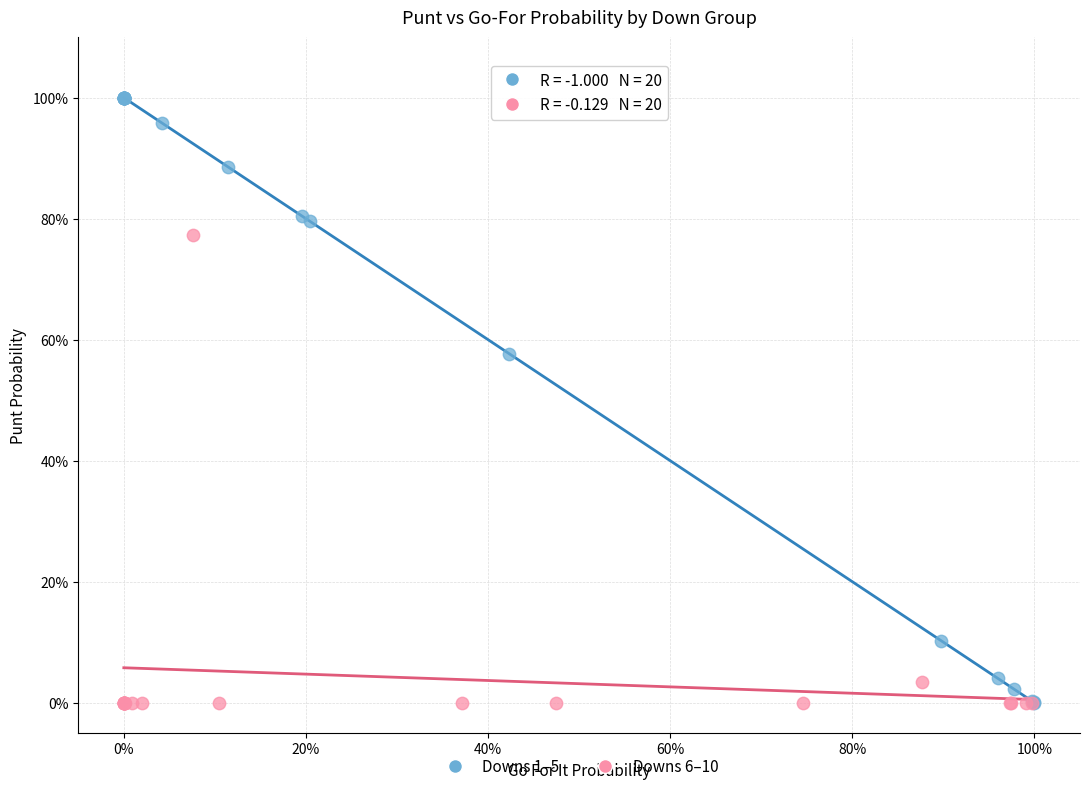

What are all the series names shown in the legend?

Downs 1–5, Downs 6–10